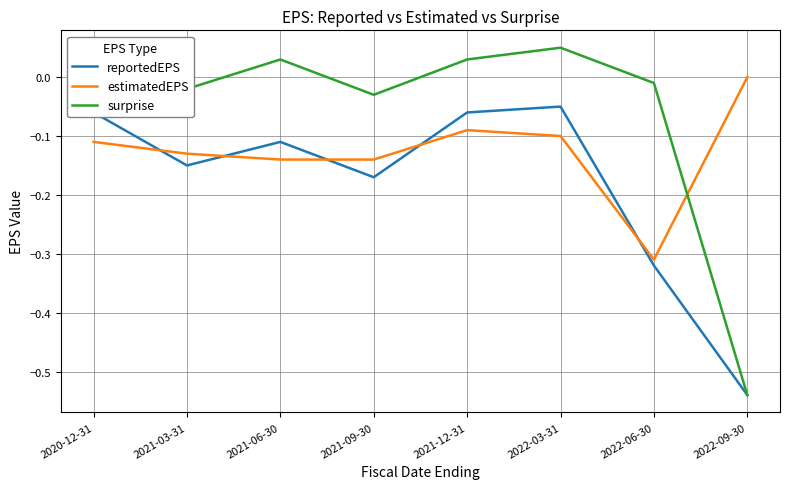

What is the difference between the maximum and minimum values in the reportedEPS series?

0.5